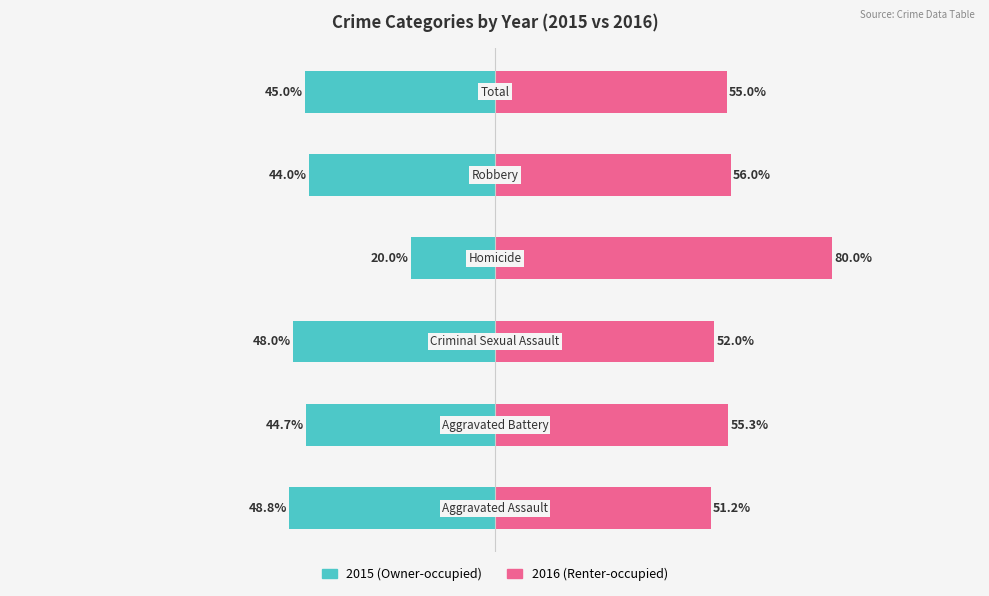

At which category is the sum across all series the highest?

3